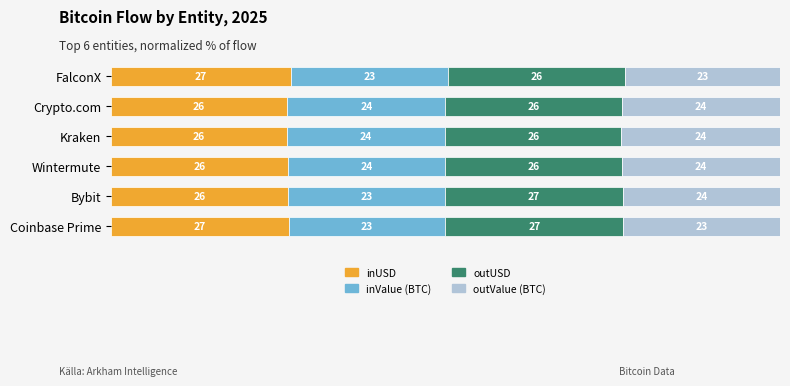

What are all the series names shown in the legend?

inUSD, inValue (BTC), outUSD, outValue (BTC)